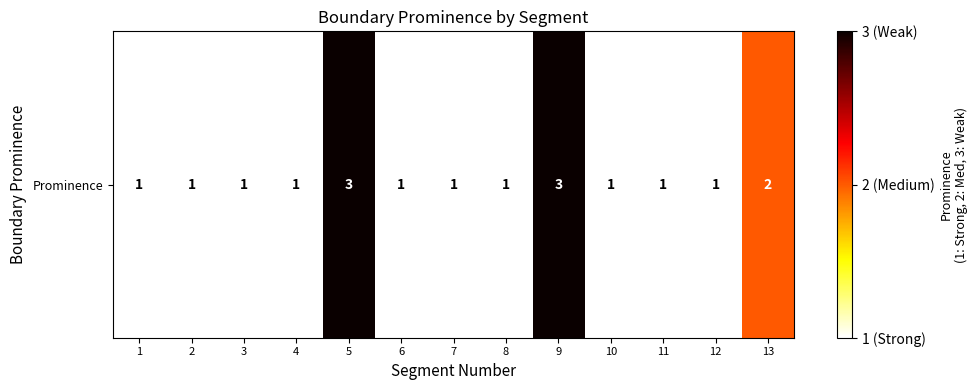

What is the average value?

1